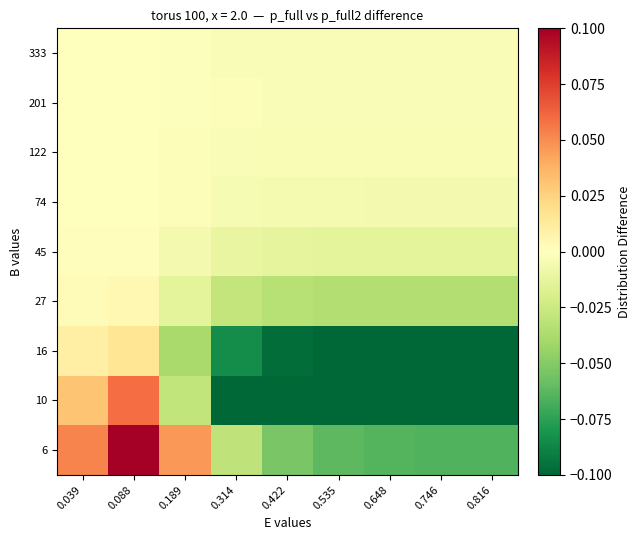

How many data points does each series have?

9